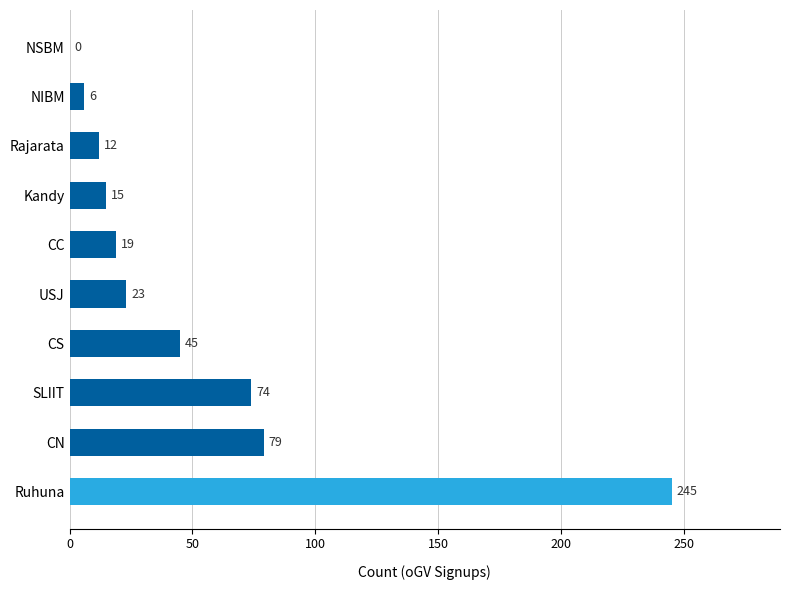

Reading top to bottom, list all the values displayed in this chart.

NSBM=0	NIBM=6	Rajarata=12	Kandy=15	CC=19	USJ=23	CS=45	SLIIT=74	CN=79	Ruhuna=245